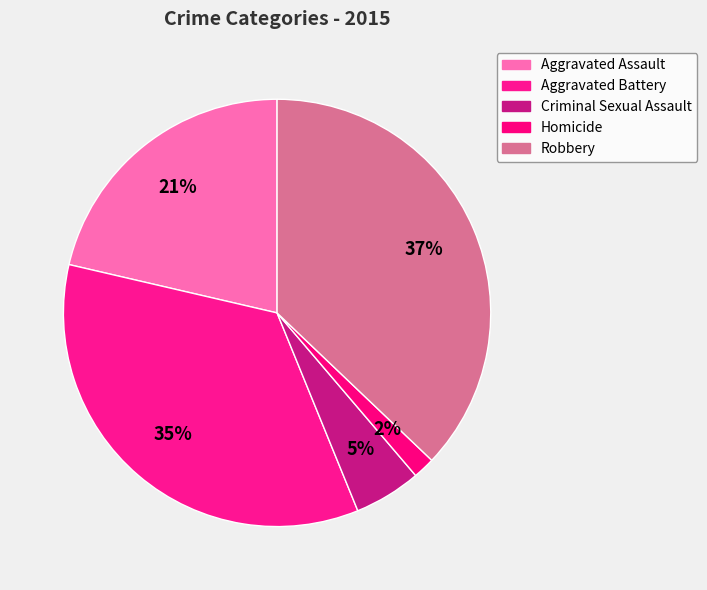

What is the largest slice in the pie chart?

Robbery